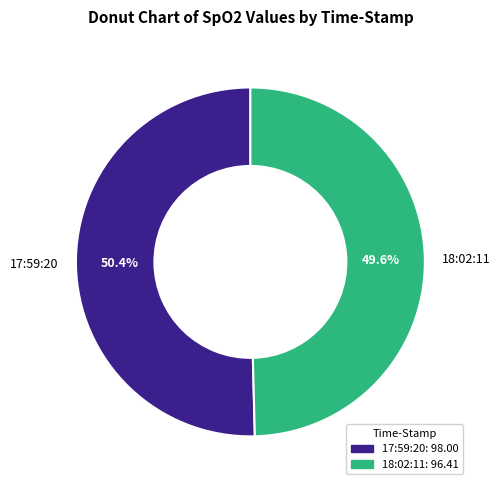

Count the number of slices in the pie.

2